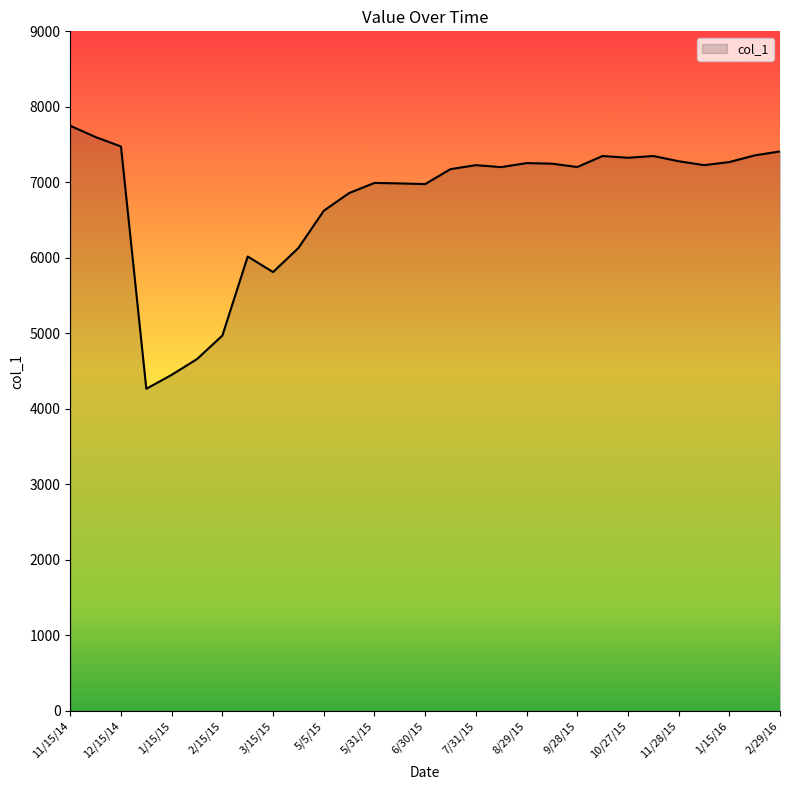

What is the difference between the maximum and minimum values?

3483